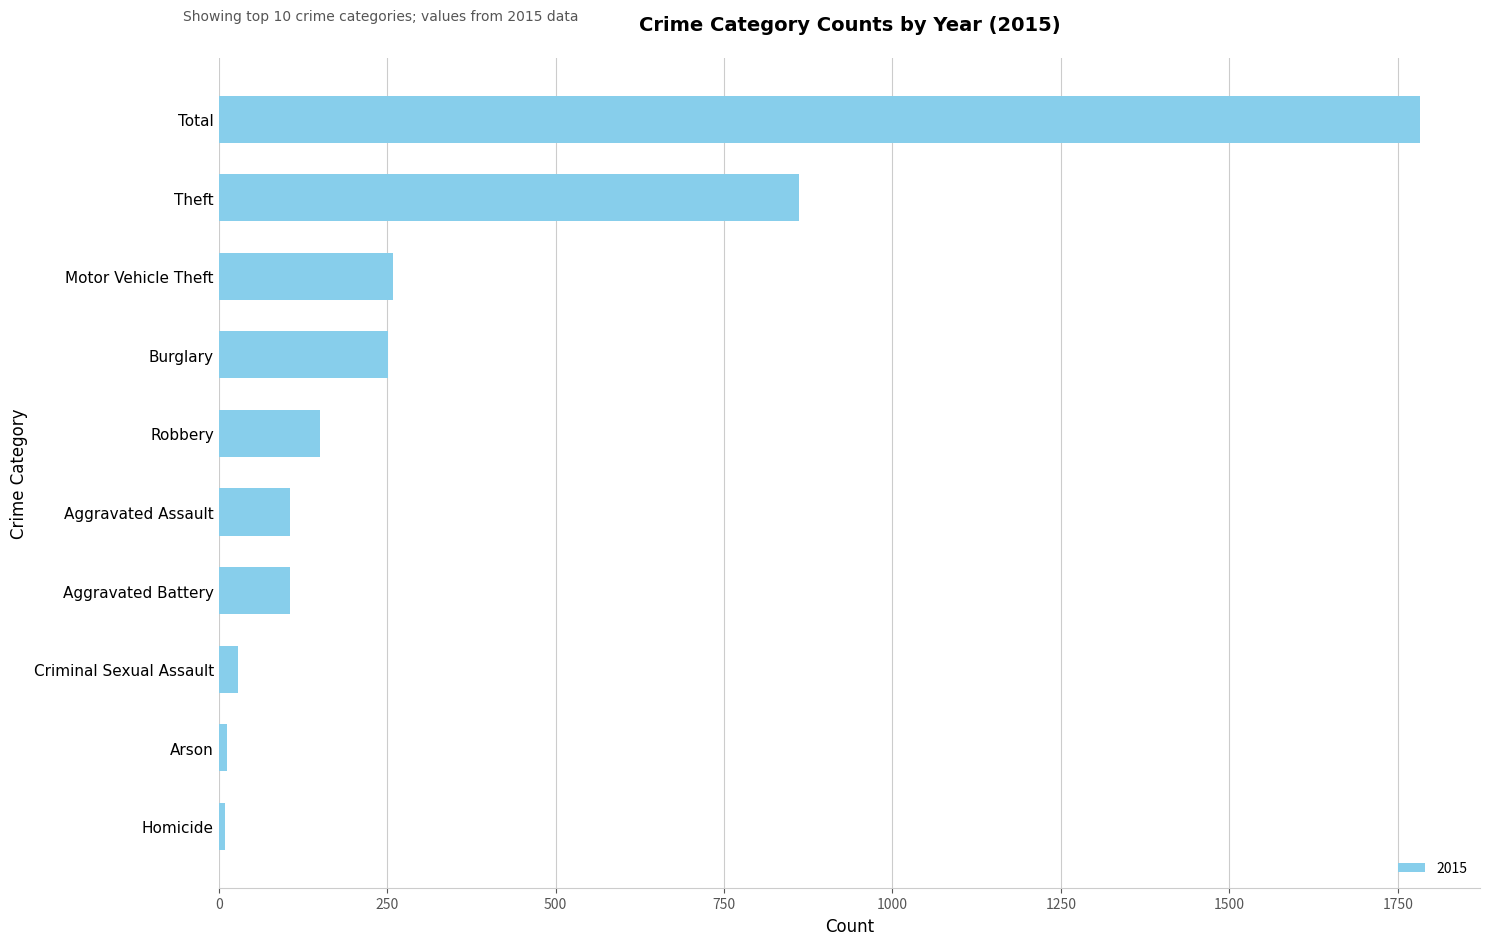

At which category does the chart reach its peak across all series?

Total